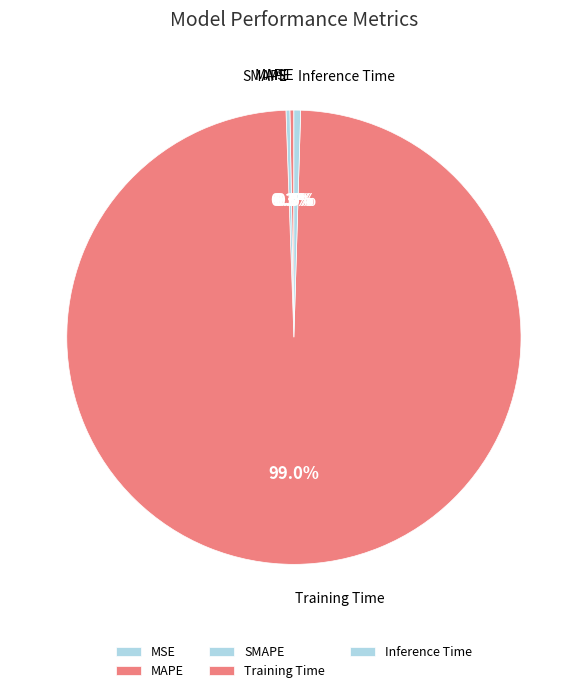

The Training Time slice represents 91% of the pie. True or false?

False